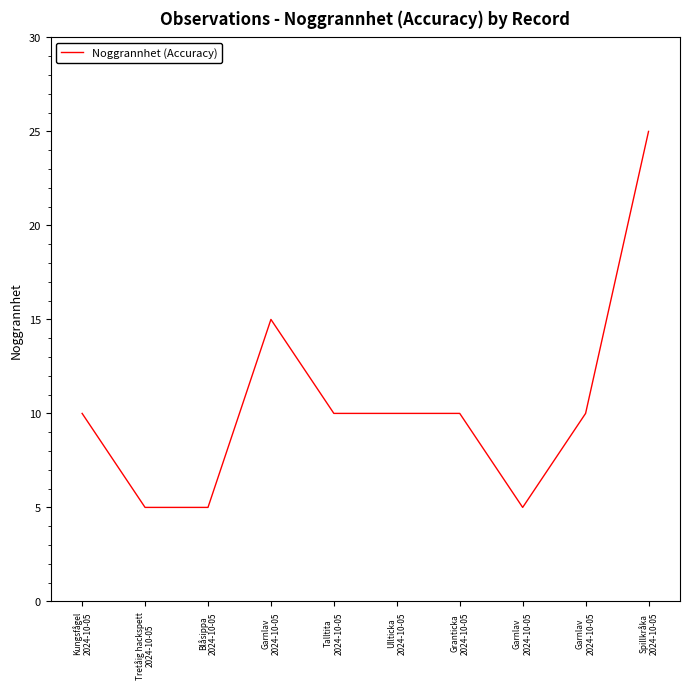

Is this an area chart (filled region under the line)?

No